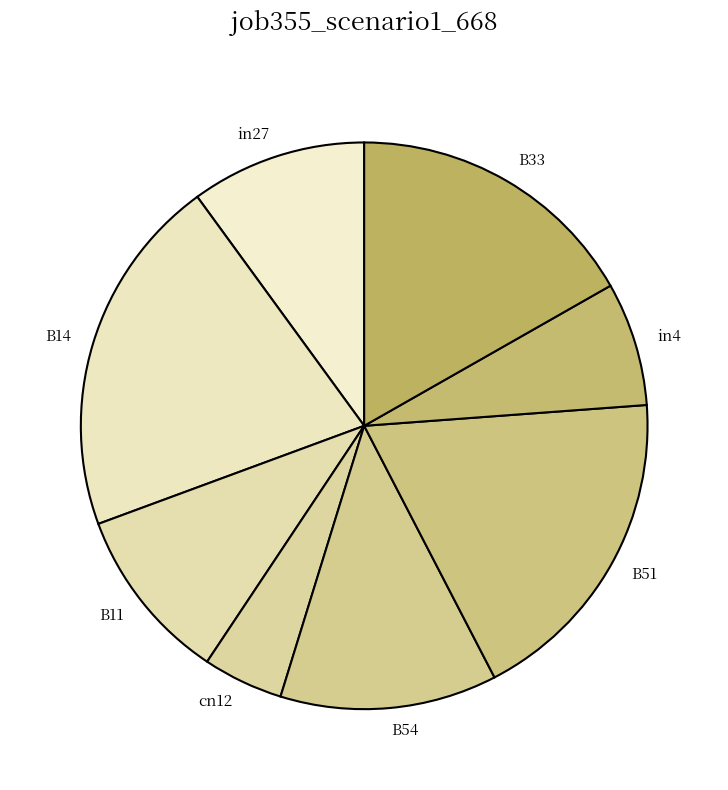

Is there a majority slice in this chart?

No